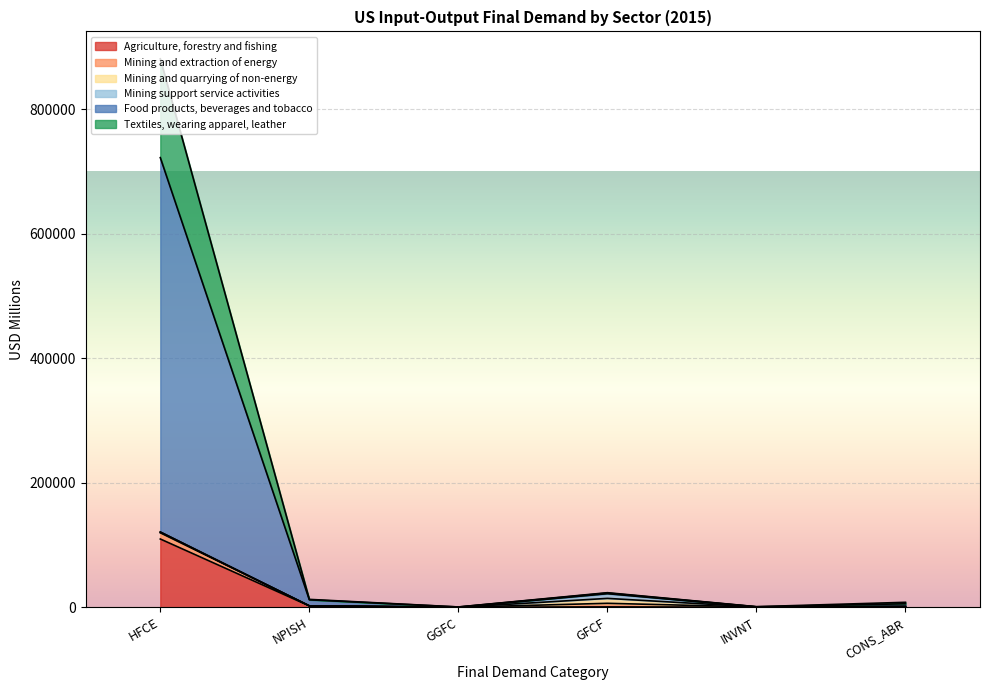

In Textiles, wearing apparel, leather, how many points are higher than both neighbors (excluding endpoints)?

1